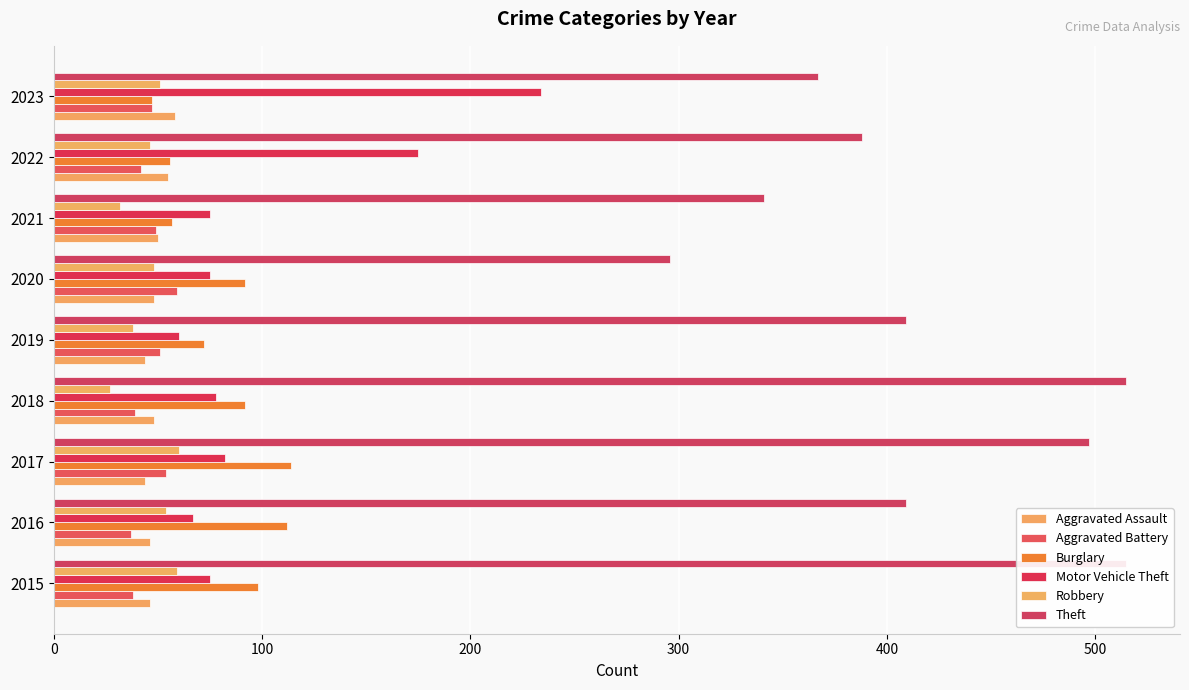

Does the chart contain any negative values?

No